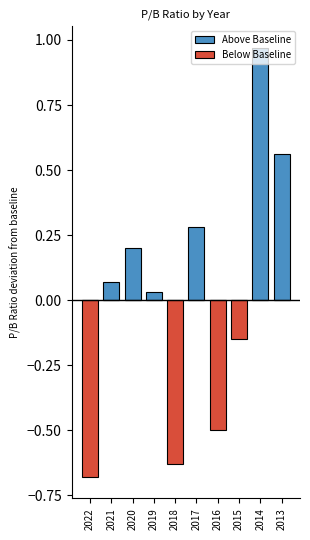

What is the spread (max minus min) of values at 2022?

0.7